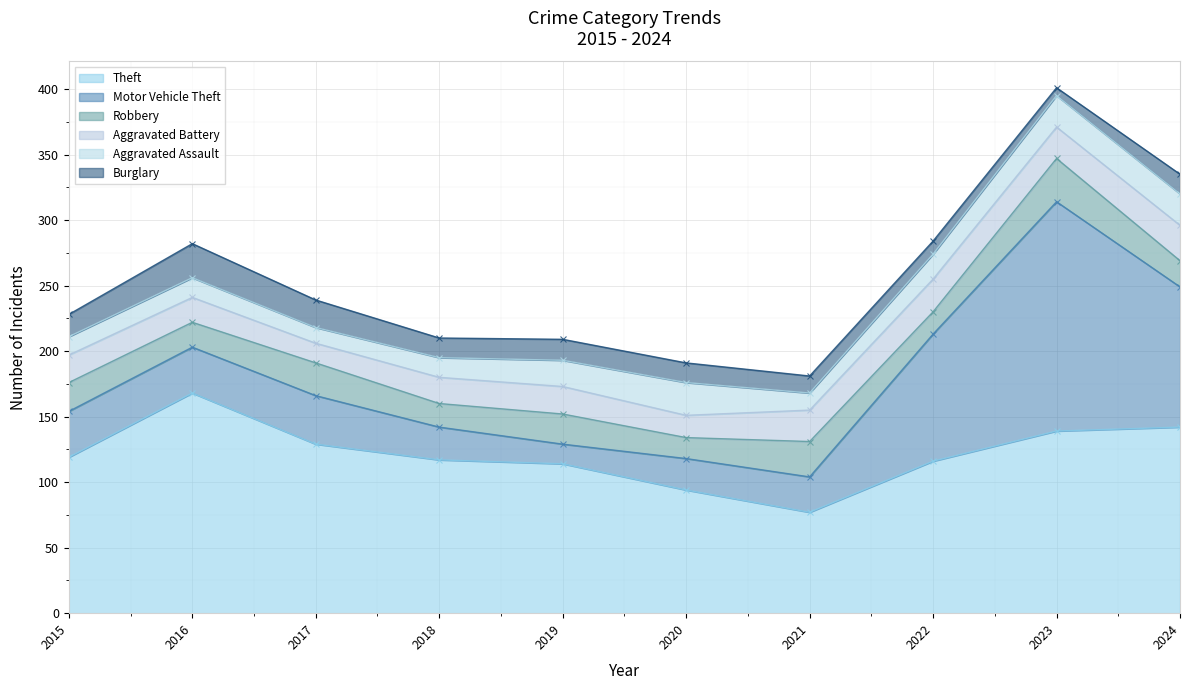

What is the lowest value of the Aggravated Battery series?

15